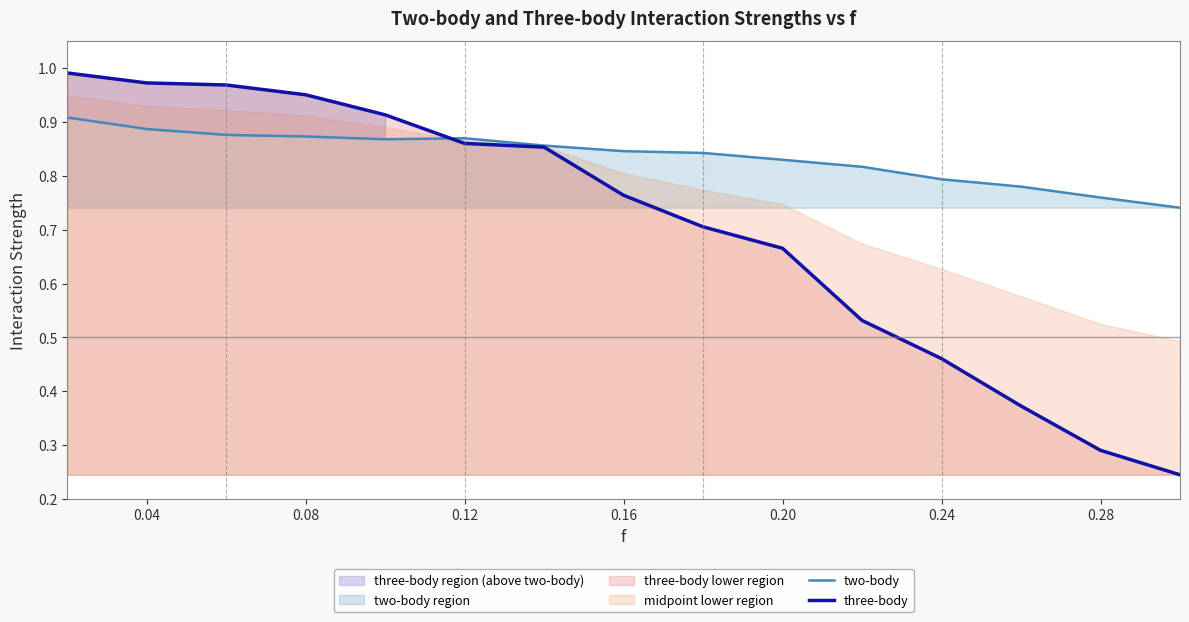

Does the chart have visible grid lines?

No